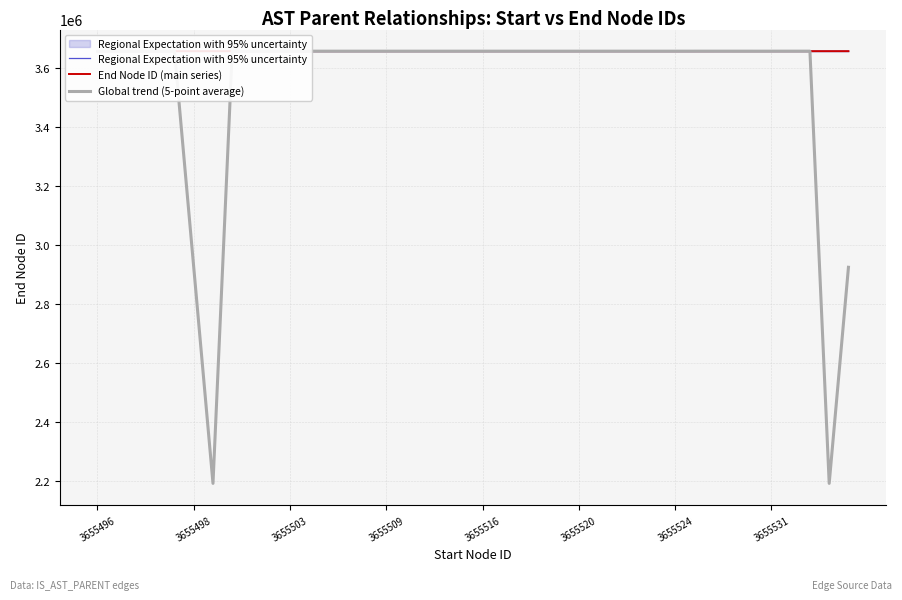

How many interior local valleys does the End Node ID (main series) series have?

9